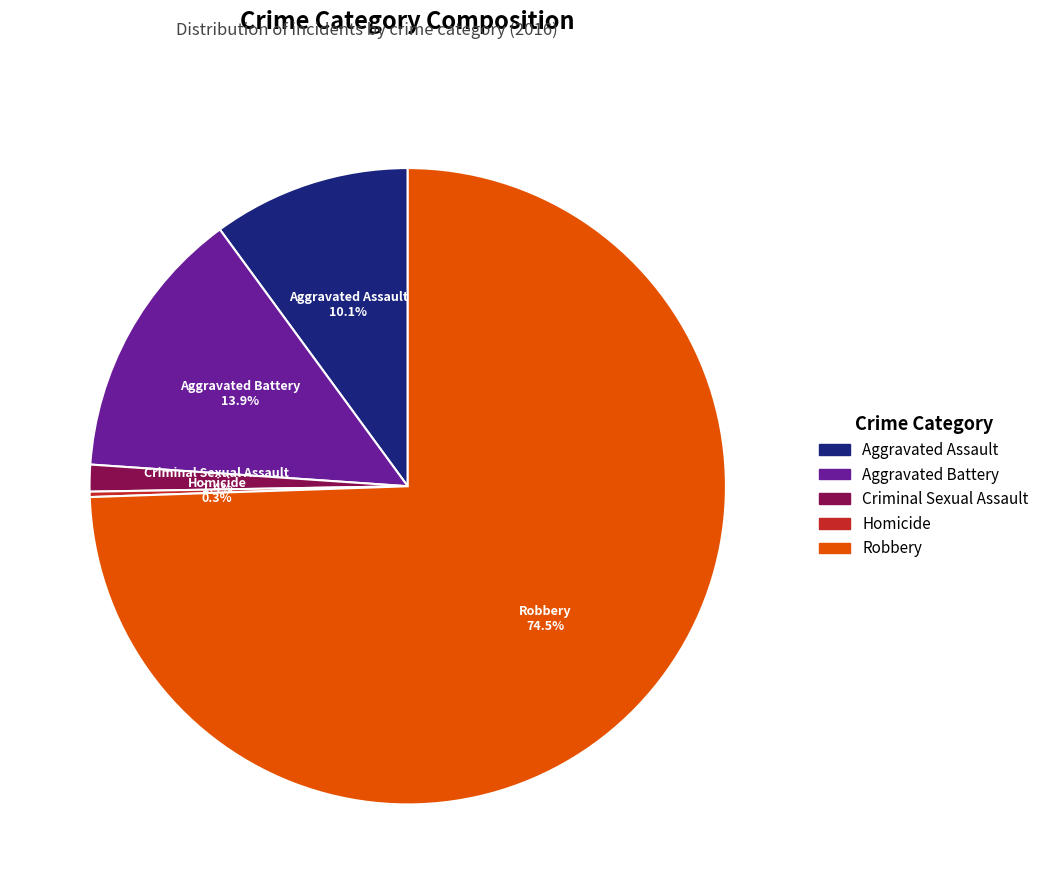

Does Criminal Sexual Assault represent more than half of the total?

No